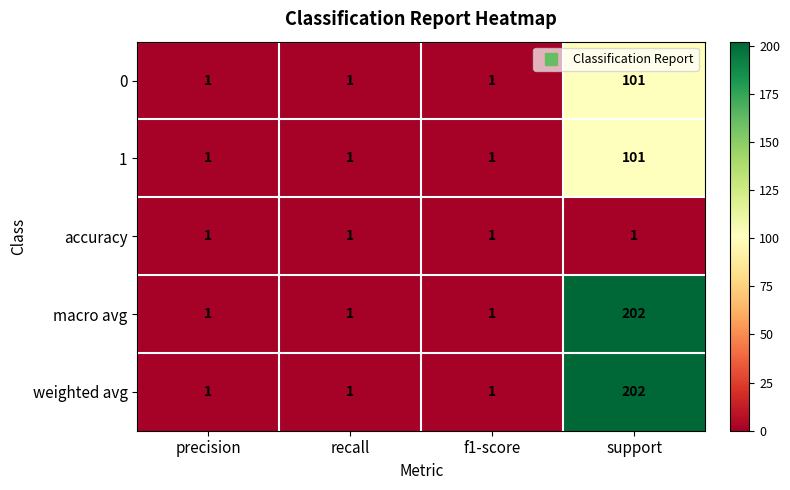

Is it true that weighted avg equals 2 at f1-score?

False